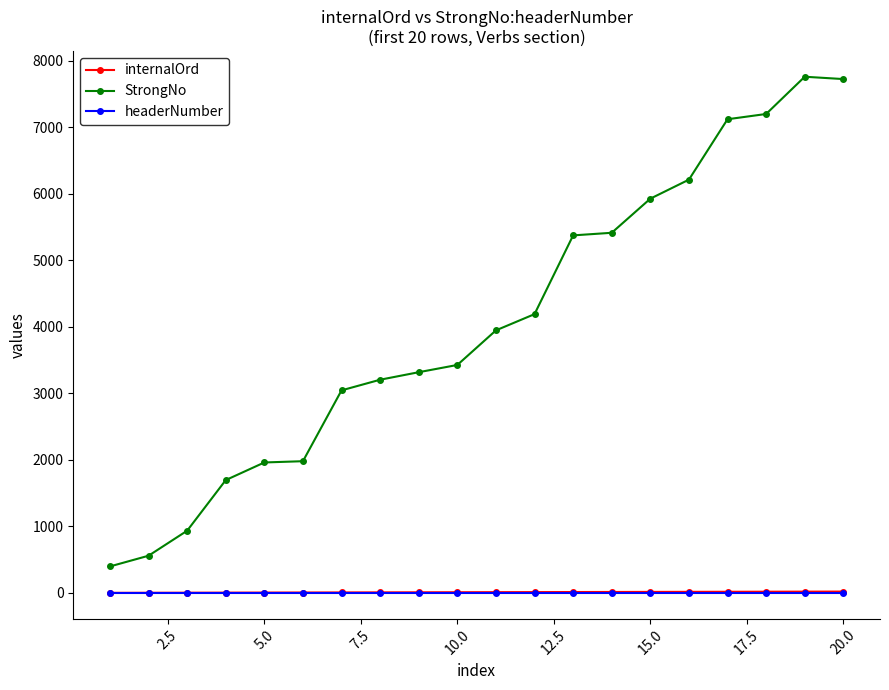

True or false: StrongNo and internalOrd cross at least once.

False